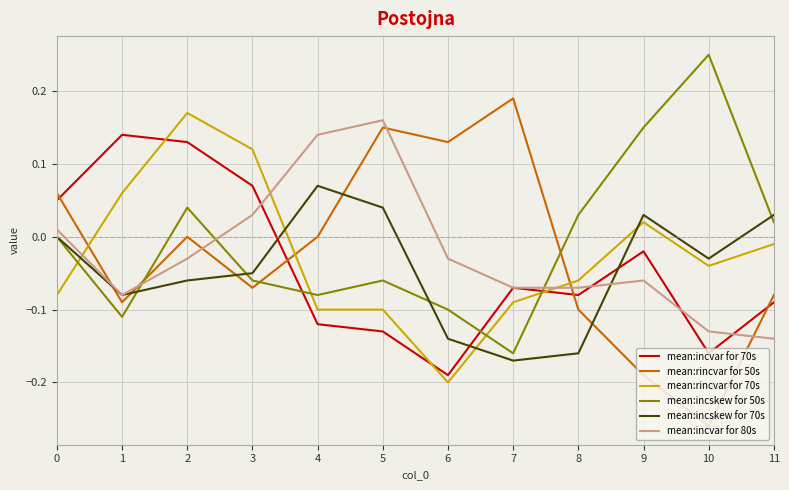

How many interior local valleys does the mean:rincvar for 50s series have?

4